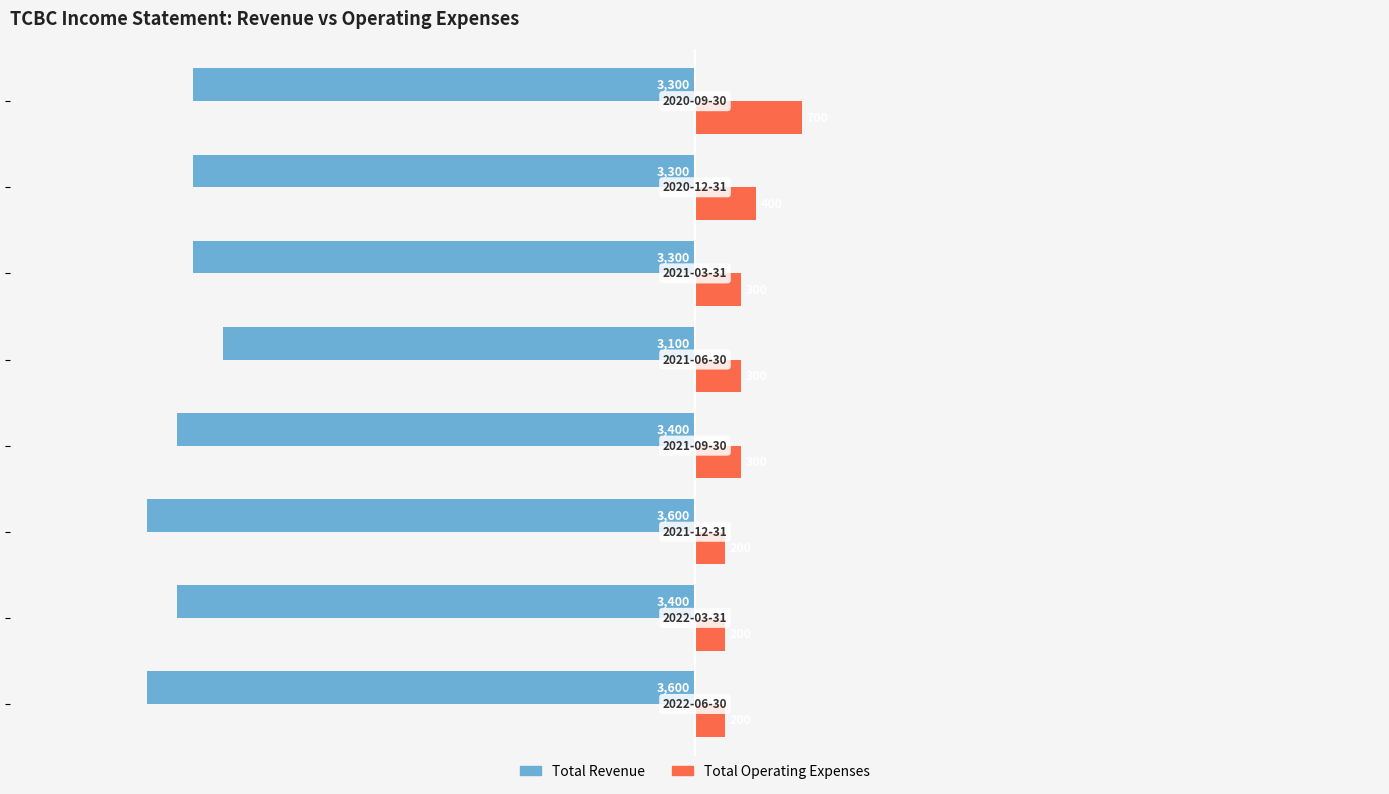

What is the lowest value of the Total Operating Expenses series?

200